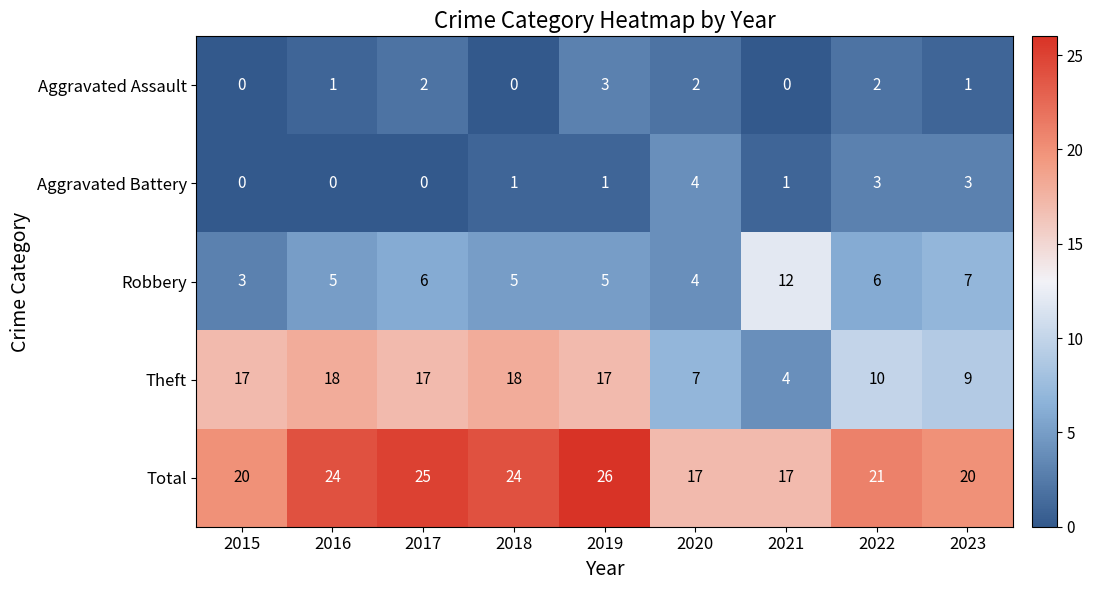

Which category has the highest value across all series?

2019